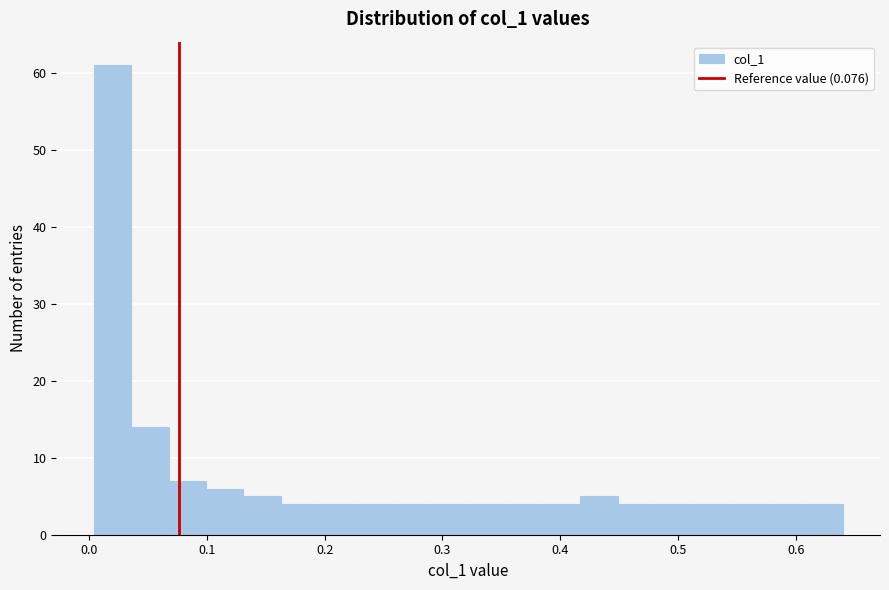

Around what value on the x-axis is the tallest bar? Give the approximate position of its centre, as read against the axis.

0.02